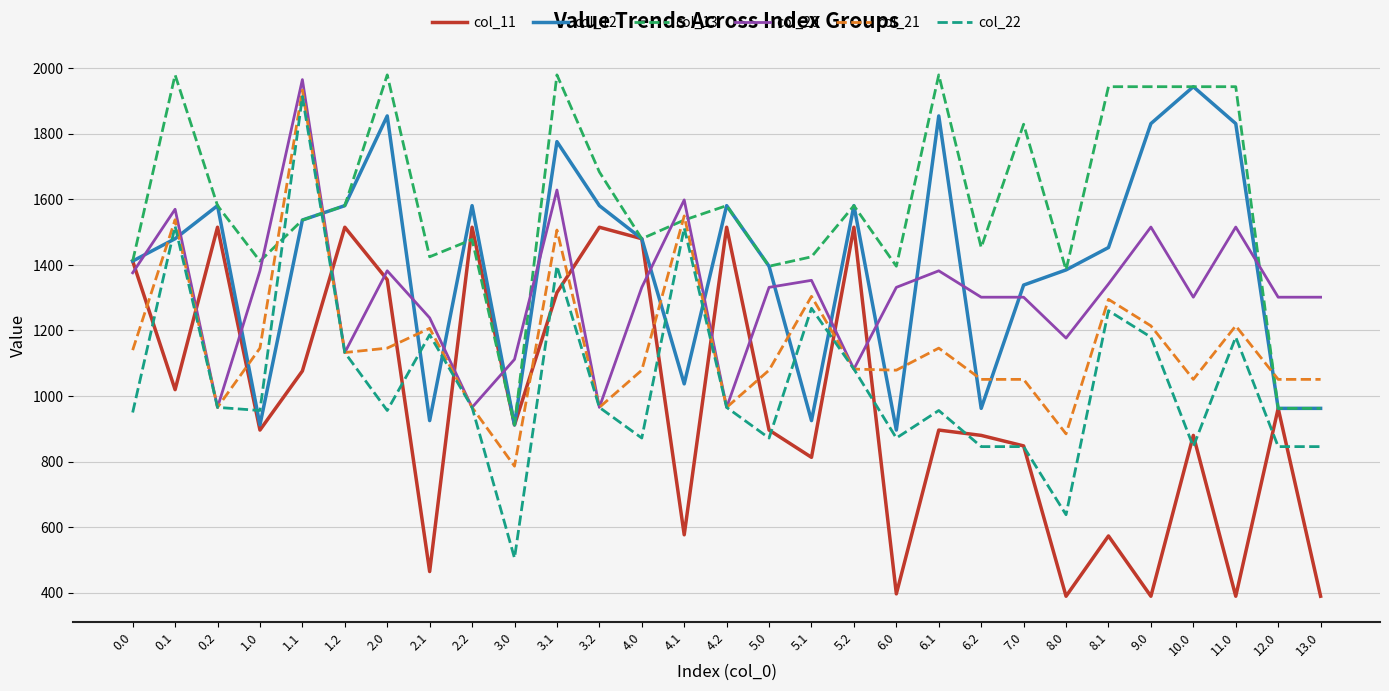

How many series are shown in this chart?

6